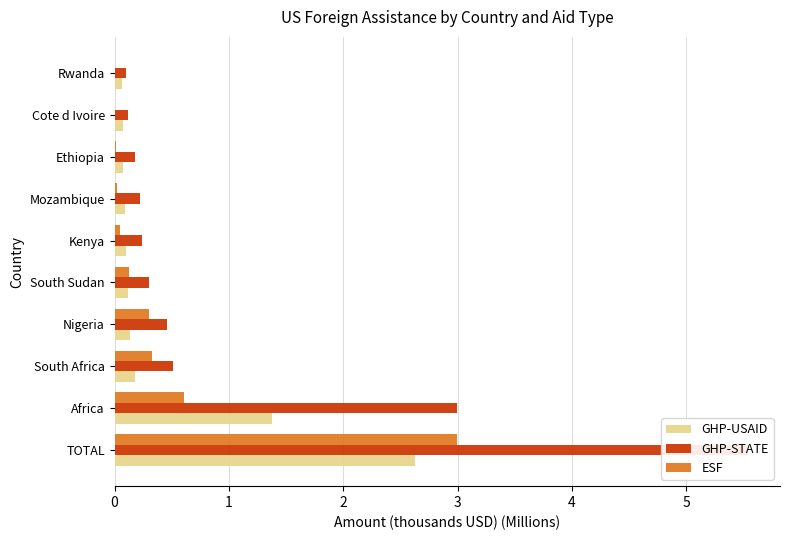

The ESF series shows 0.0 at Kenya. True or false?

True